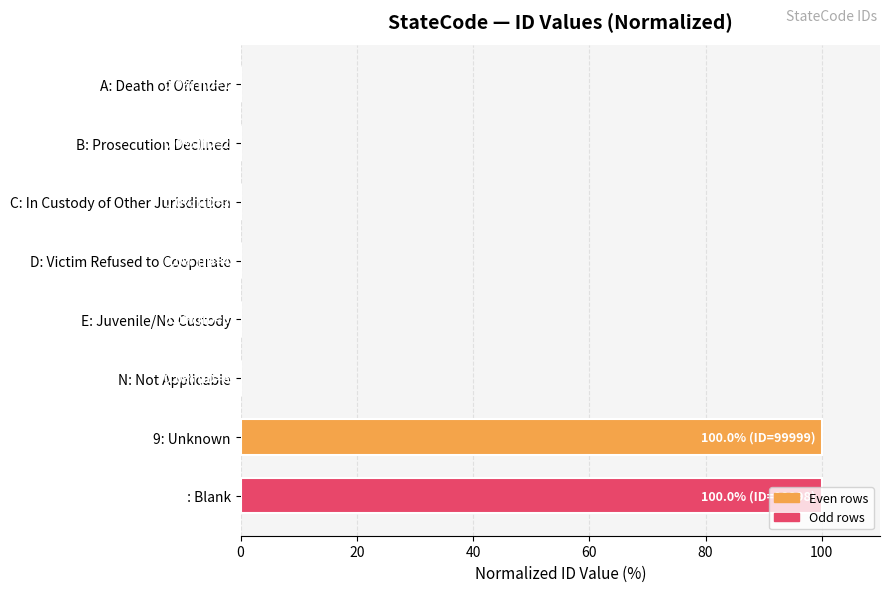

Which has a higher value,  : Blank or B: Prosecution Declined?

 : Blank